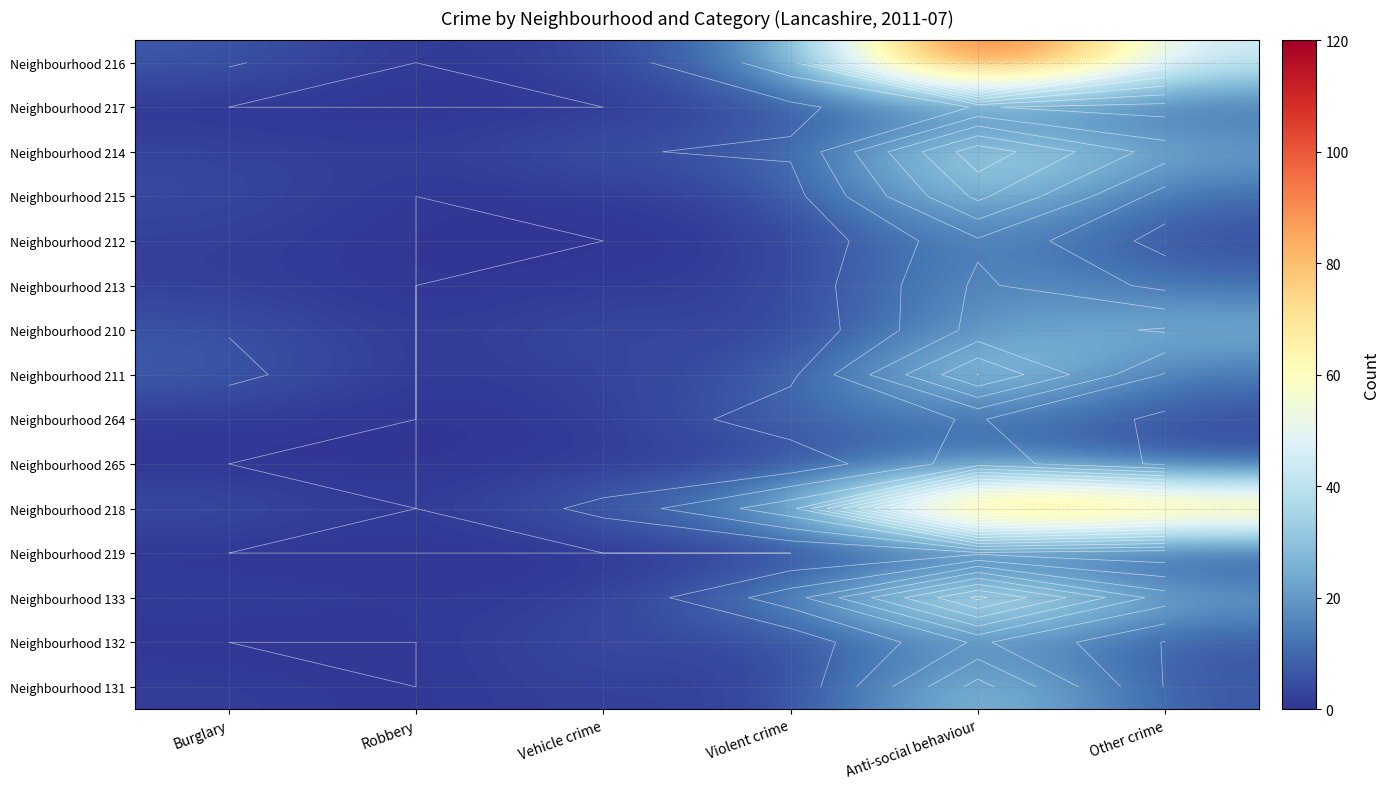

At Anti-social behaviour, list the series in order from largest to smallest.

Neighbourhood 216, Neighbourhood 218, Neighbourhood 133, Neighbourhood 214, Neighbourhood 211, Neighbourhood 131, Neighbourhood 215, Neighbourhood 210, Neighbourhood 213, Neighbourhood 132, Neighbourhood 212, Neighbourhood 265, Neighbourhood 217, Neighbourhood 264, Neighbourhood 219